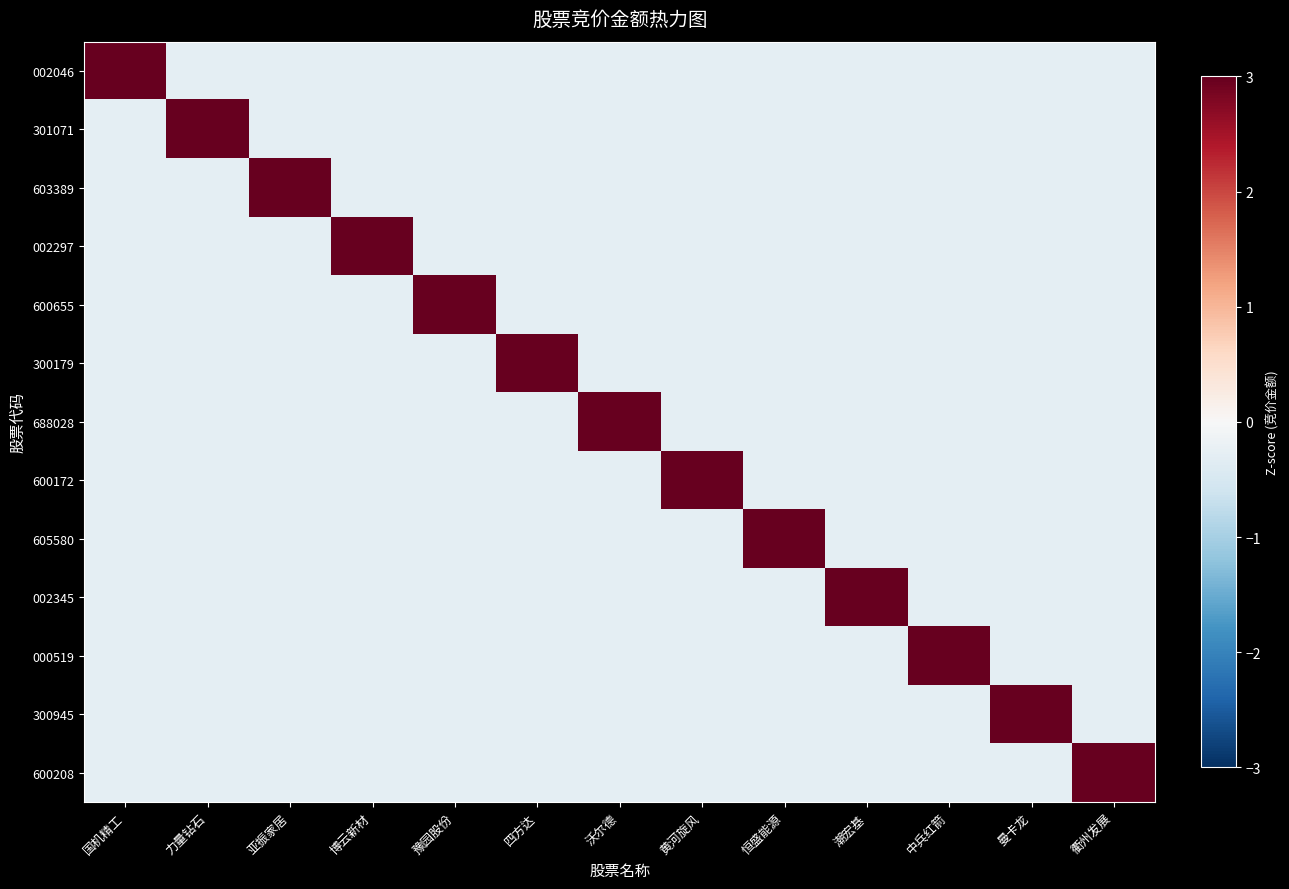

How many distinct data groups are displayed?

13